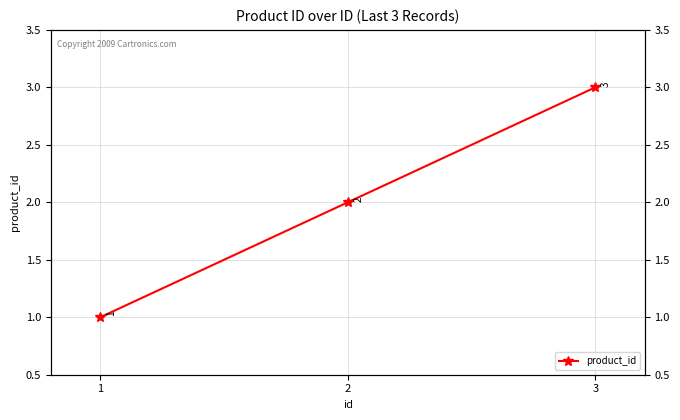

Does the chart display data point markers on the line(s)?

Yes